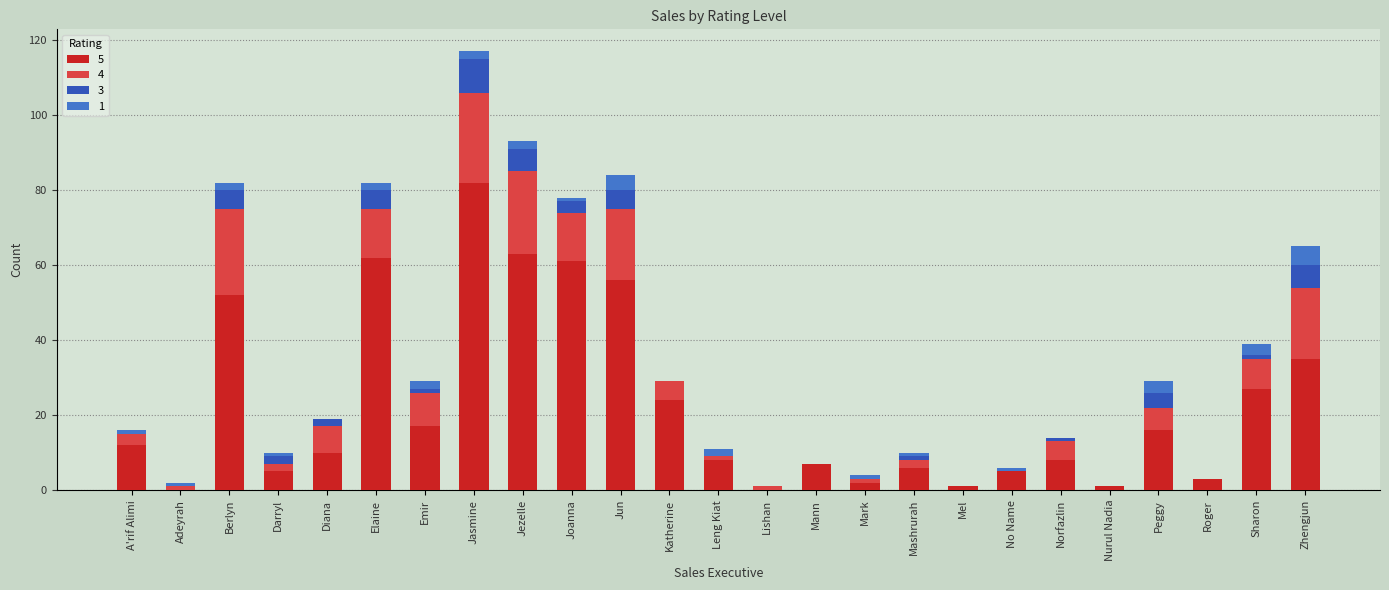

What are all the series names shown in the legend?

5, 4, 3, 1